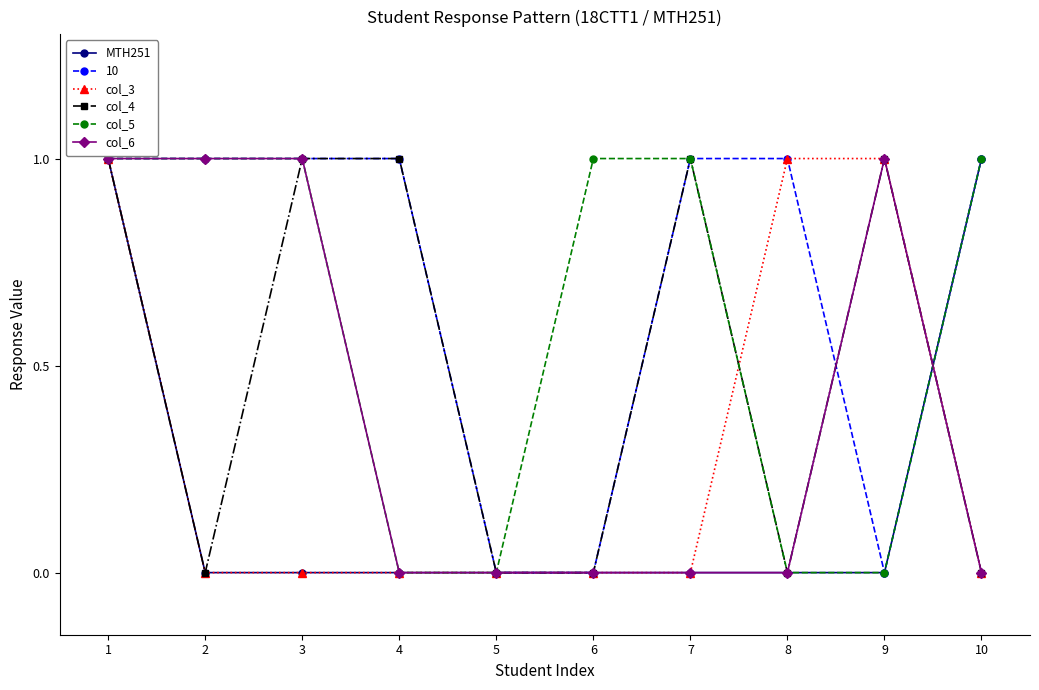

How many lines are shown in the chart?

6